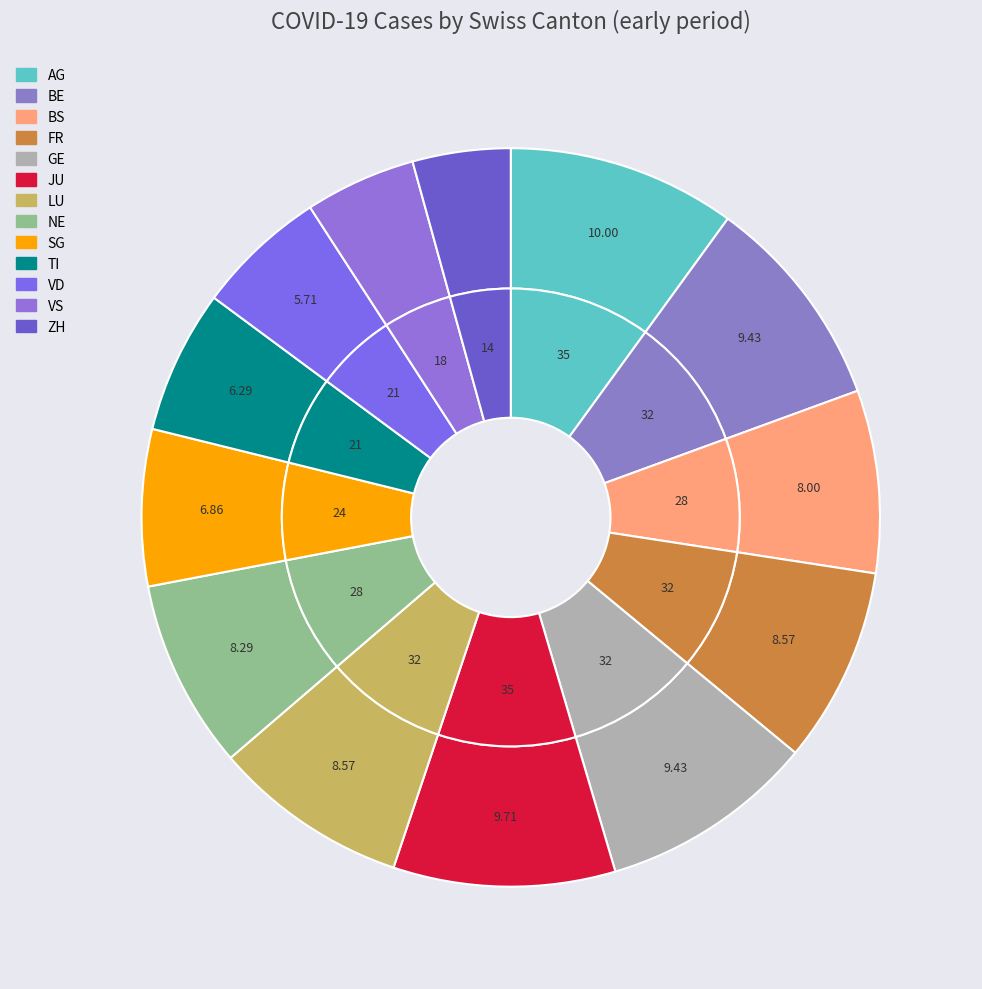

Which category has the biggest portion of the pie?

AG